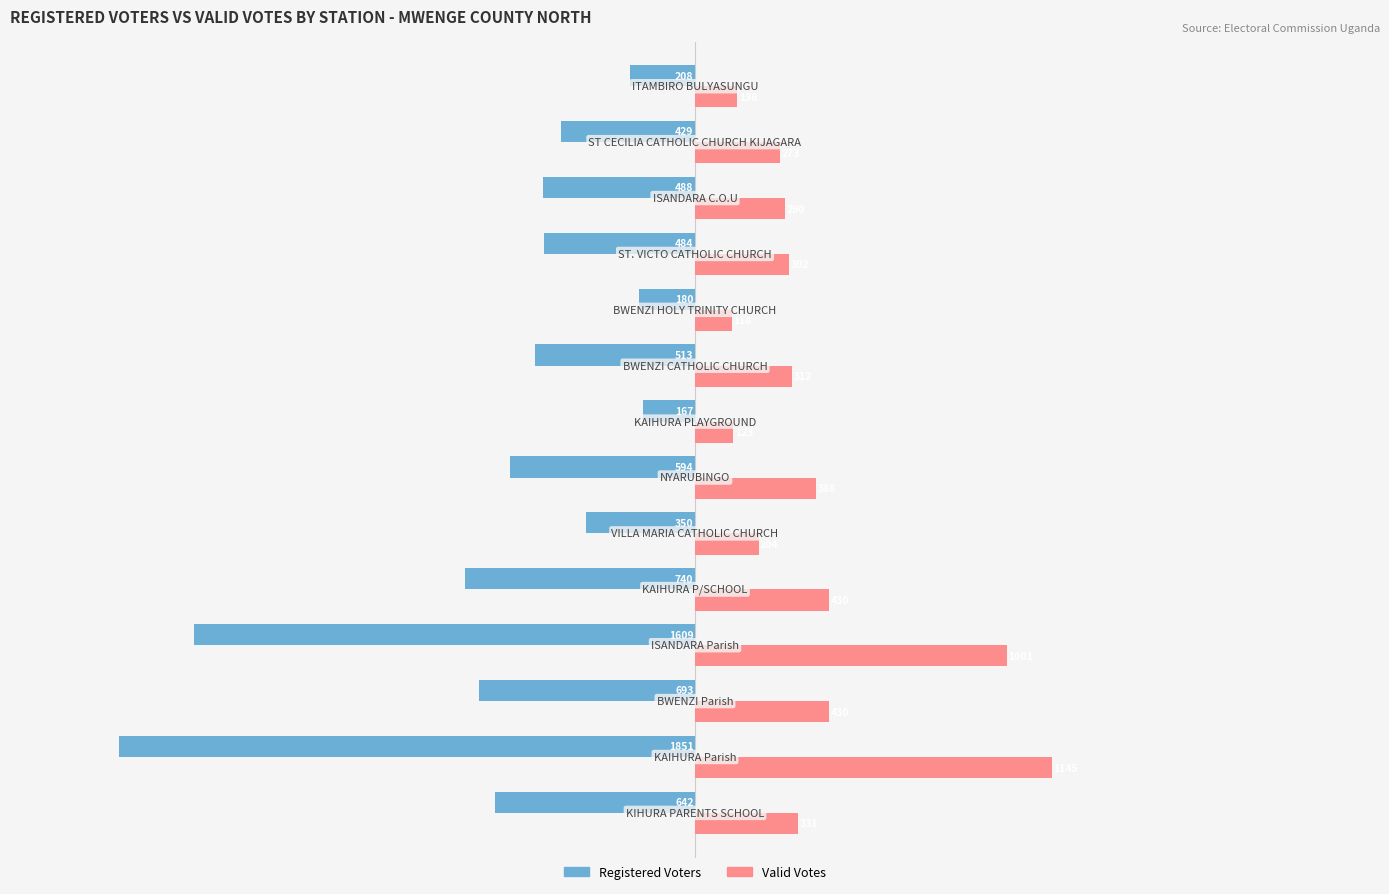

Which series has the widest spread of values?

Registered Voters